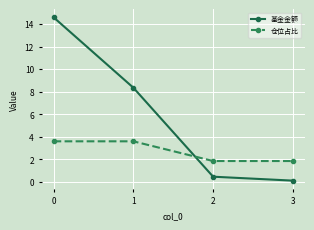

The 基金金额 series shows 9.7 at 0. True or false?

False